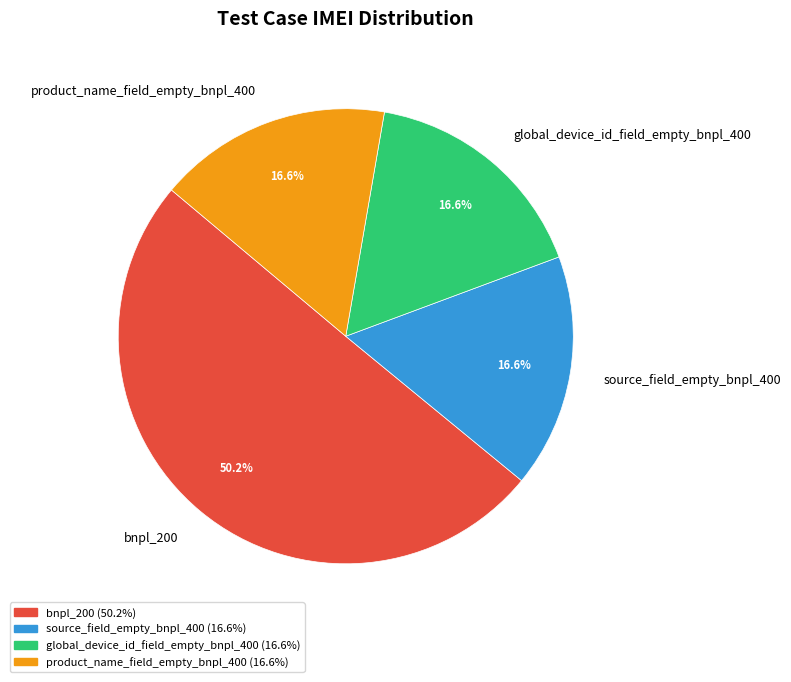

How many slices are in this pie chart?

4